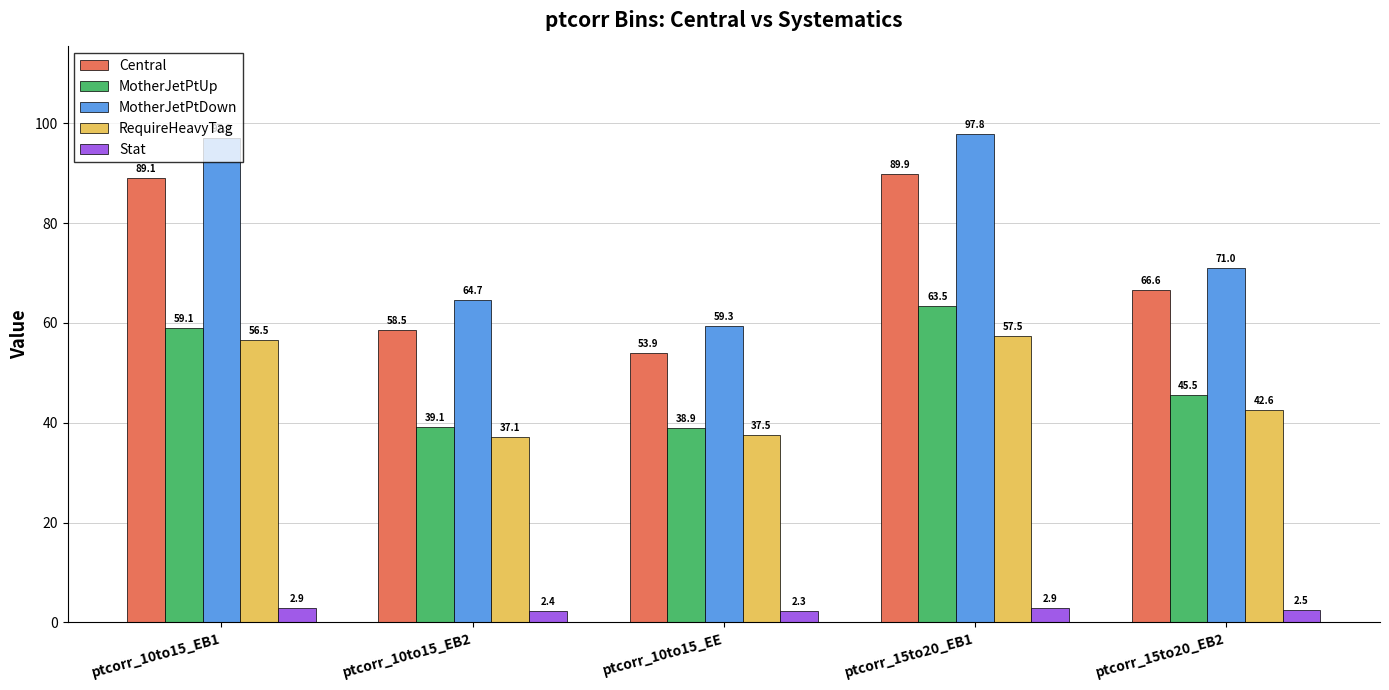

What is the difference between the maximum and minimum values in the MotherJetPtUp series?

24.6